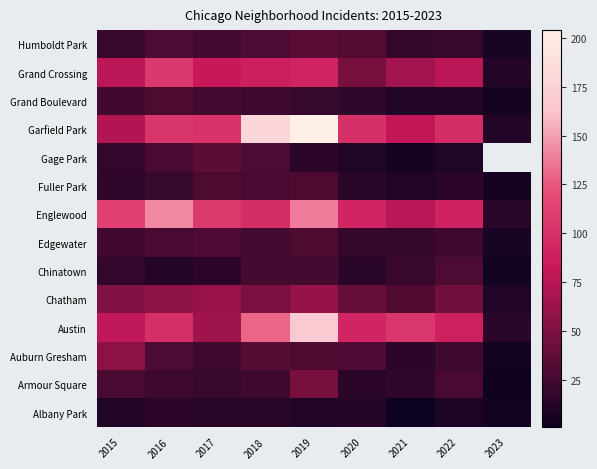

At how many categories does at least one series exceed 51?

8